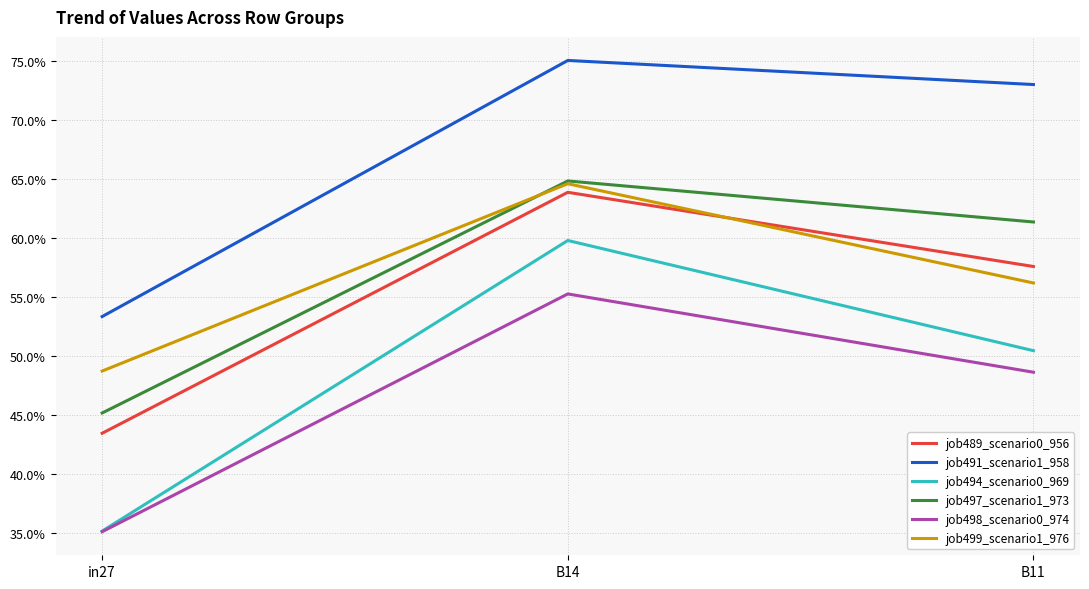

At how many categories does at least one series exceed 0?

3